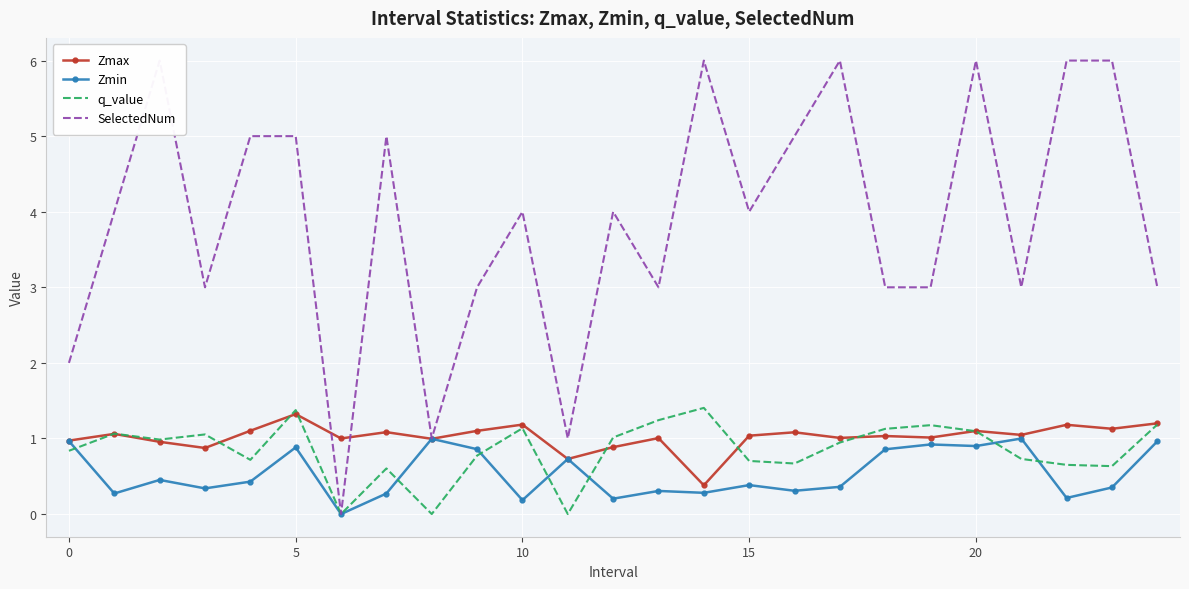

What are all the series names shown in the legend?

Zmax, Zmin, q_value, SelectedNum